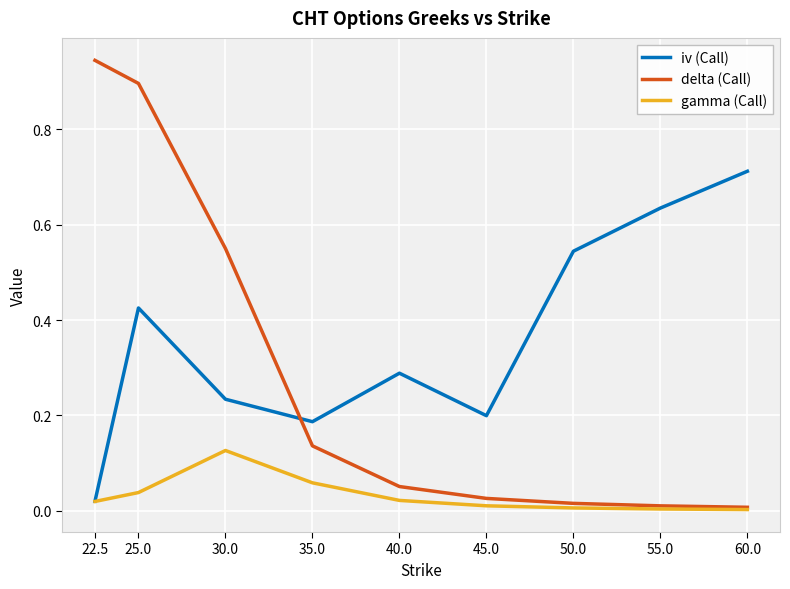

Which series changed the most between 25.0 and 45.0?

delta (Call)